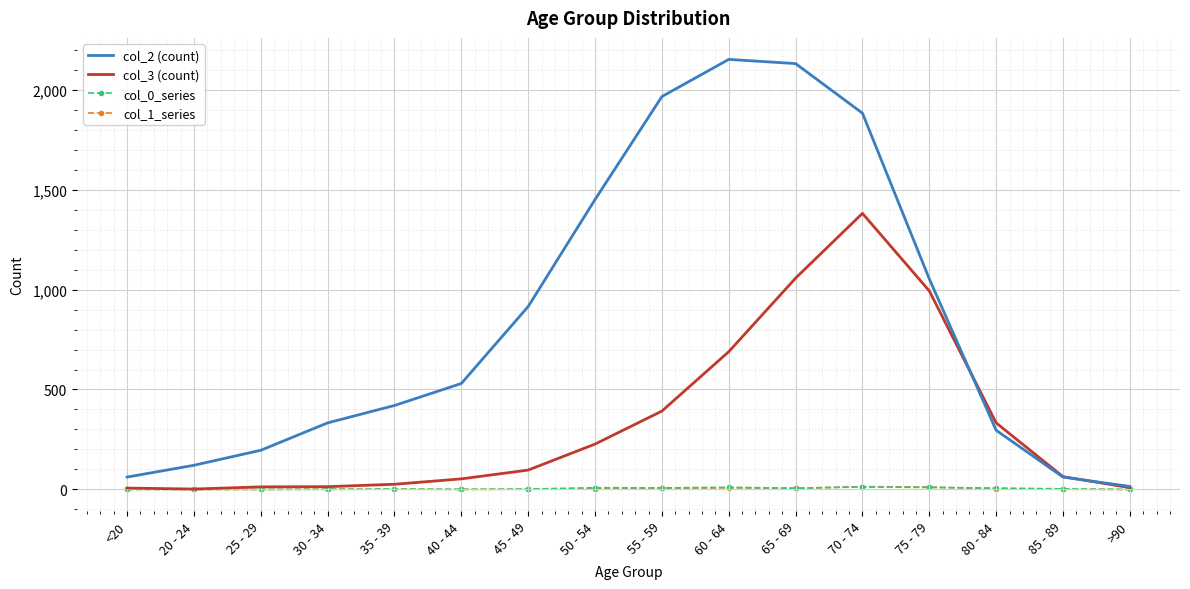

The value of col_1_series at 75 - 79 is 12. True or false?

True